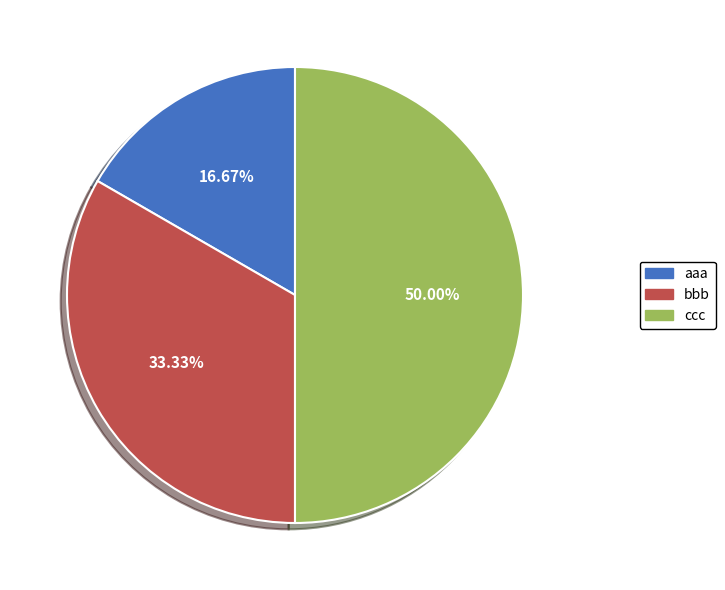

The ccc slice represents 35% of the pie. True or false?

False